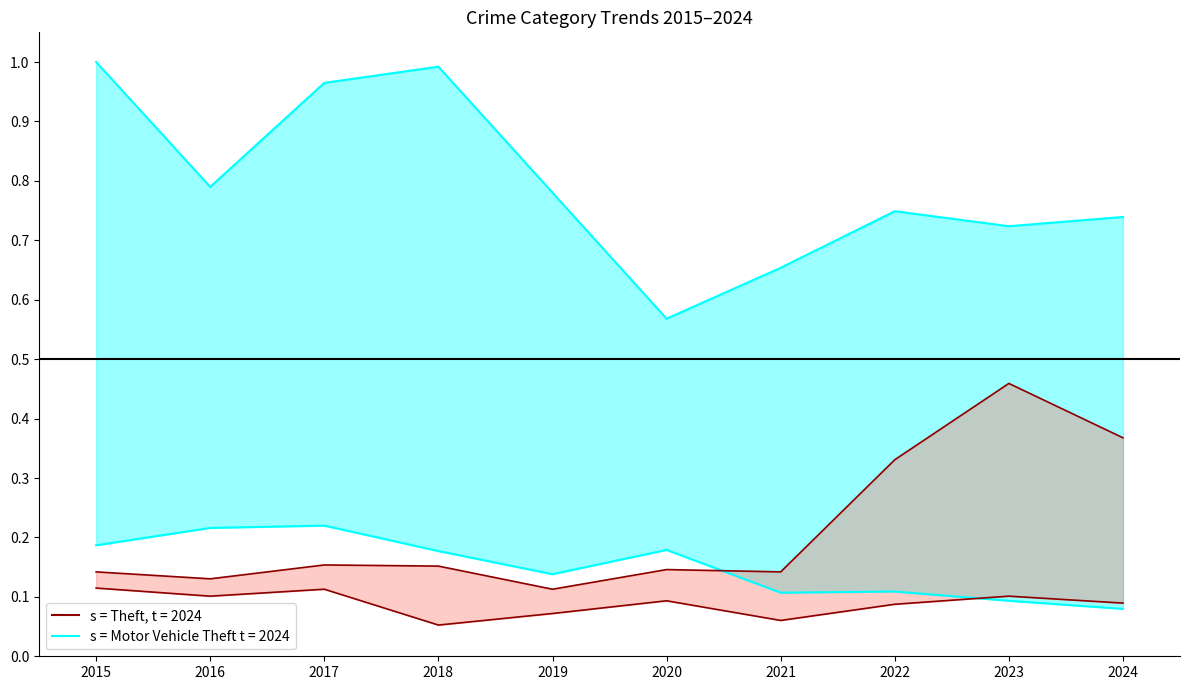

Which series has the largest range (max minus min)?

Theft line